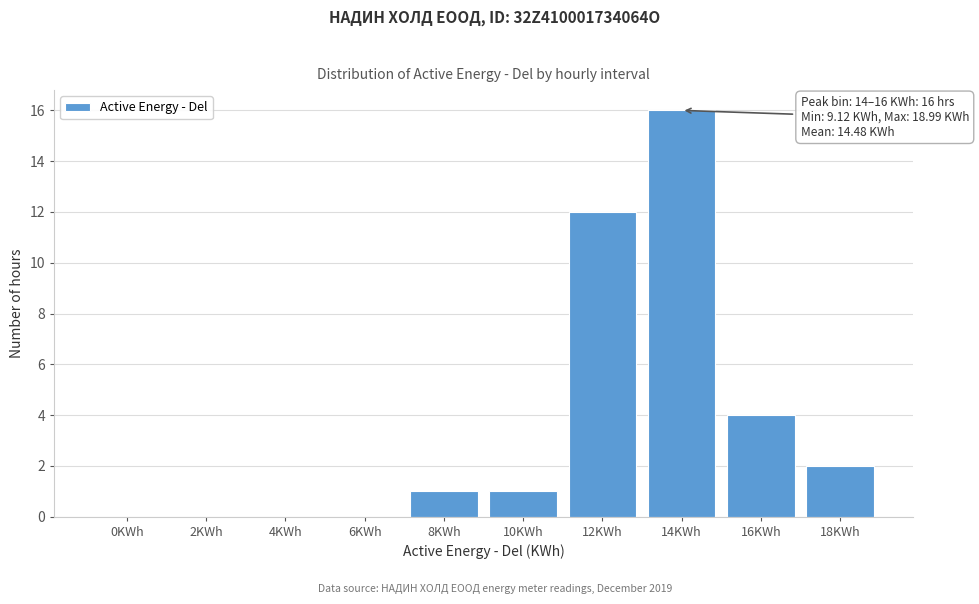

Reading left to right, what are all the values shown in this chart?

0KWh=0	2KWh=0	4KWh=0	6KWh=0	8KWh=1	10KWh=1	12KWh=12	14KWh=16	16KWh=4	18KWh=2